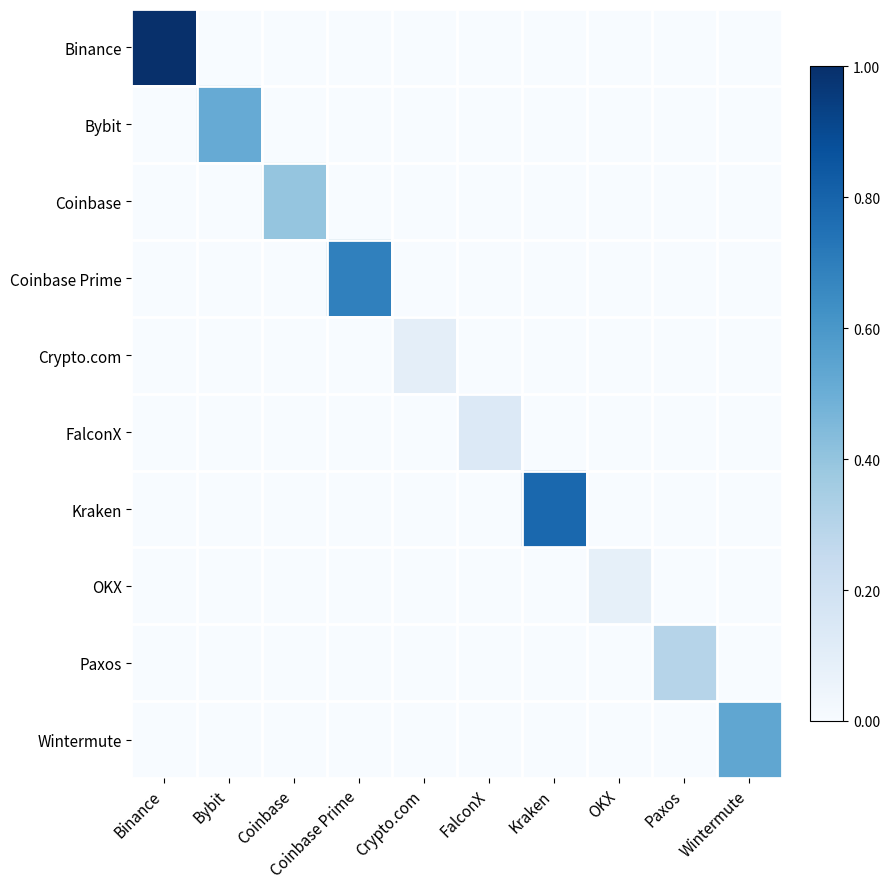

Which category has the highest value across all series?

Binance